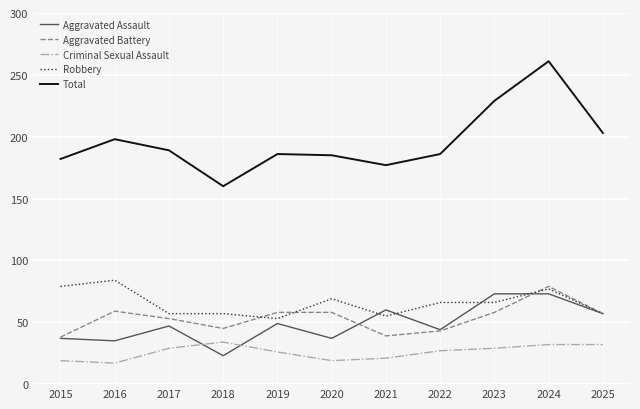

What value does the Aggravated Battery series have at 2017?

53